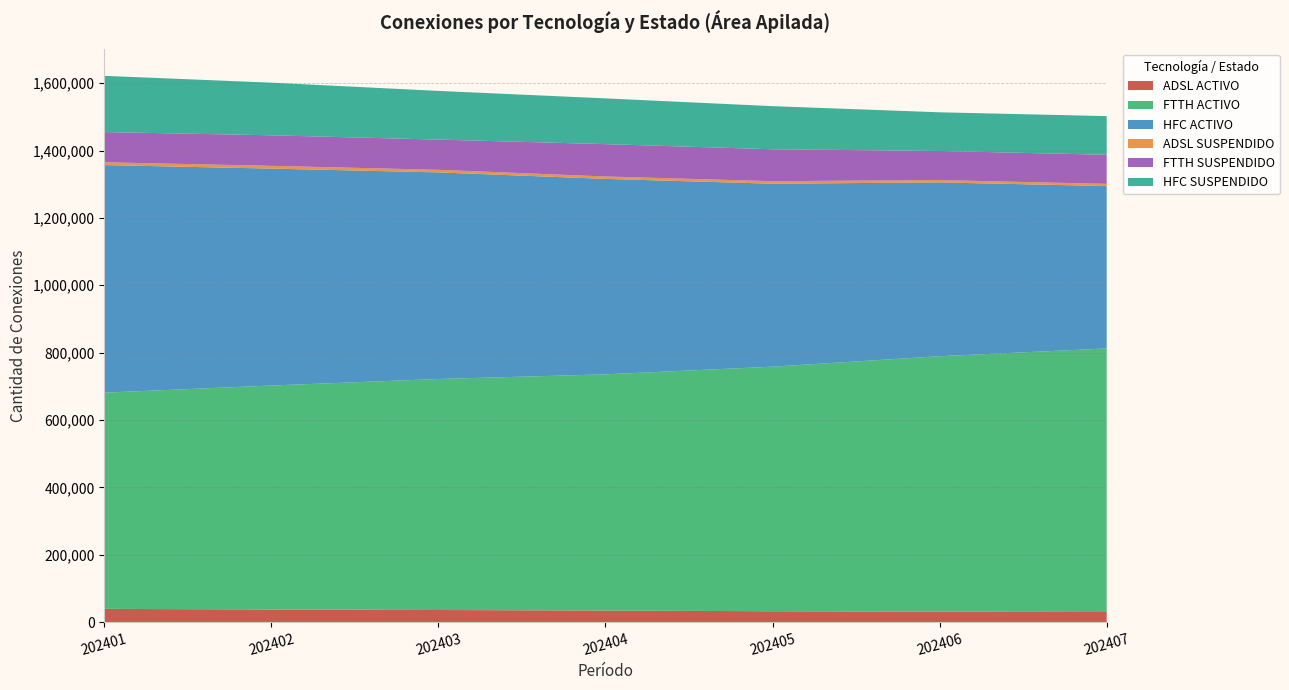

The value of ADSL ACTIVO at 202403 is 36163. True or false?

True